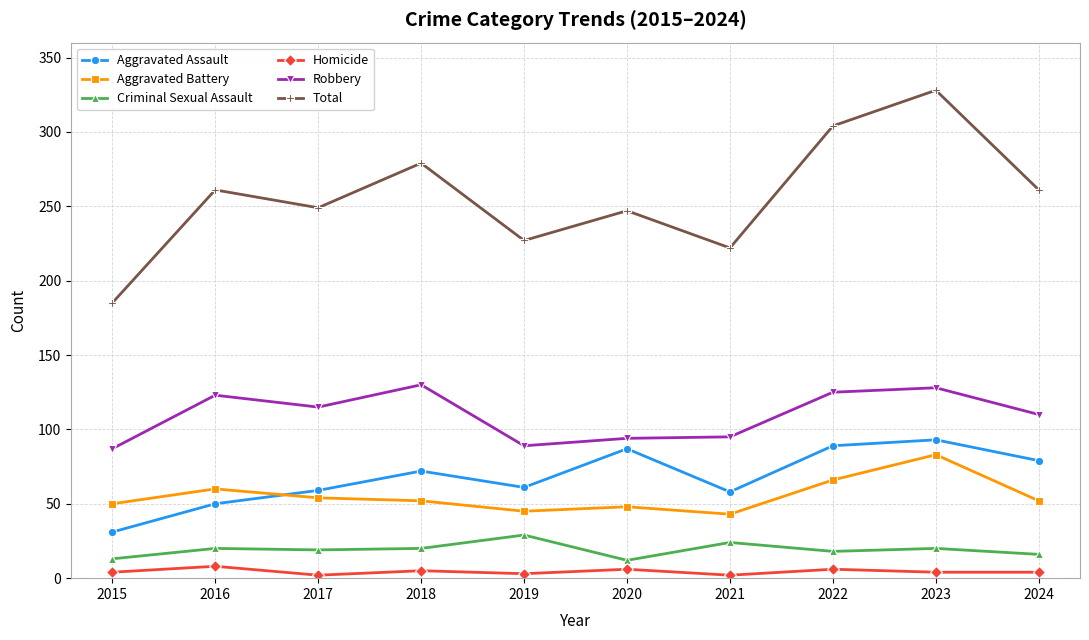

At which category is the sum across all series the highest?

2023